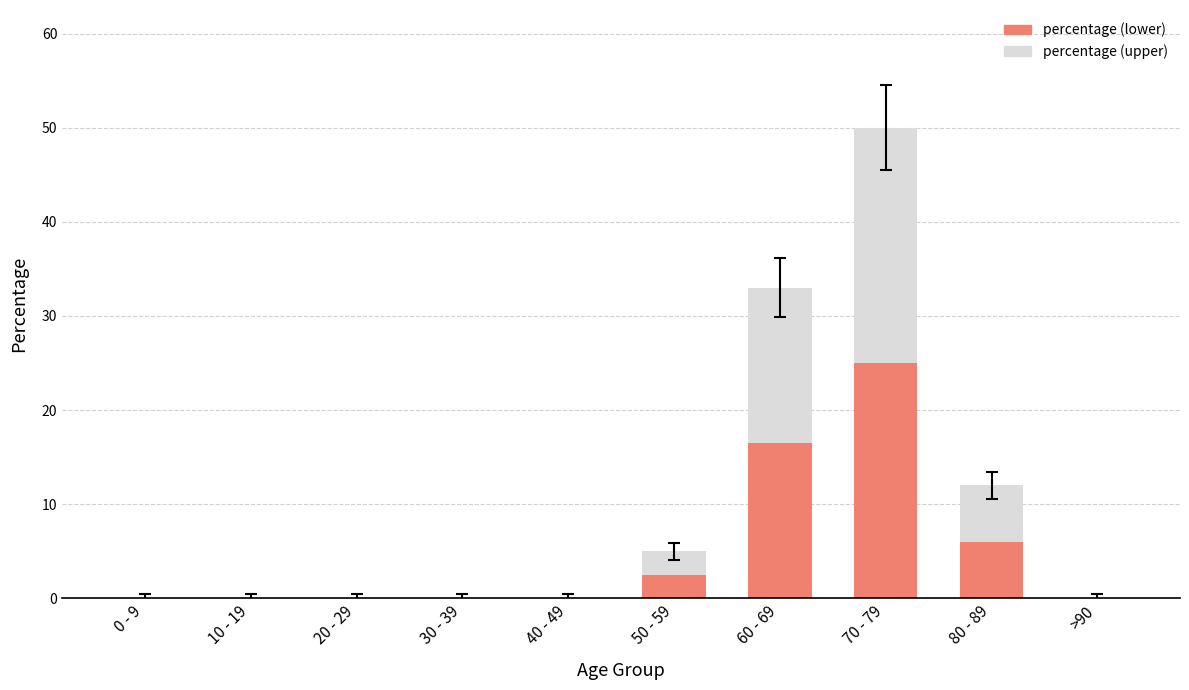

What is the highest value of the percentage (lower) series?

25.0